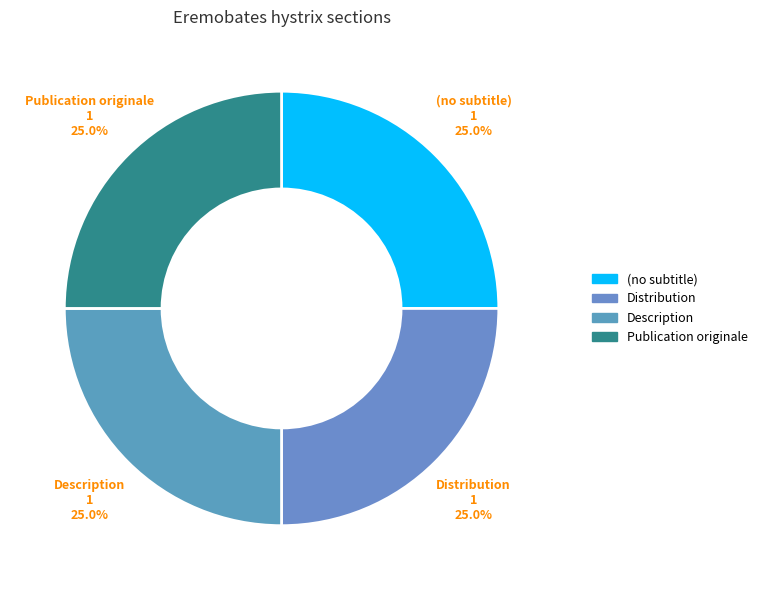

What percentage is NOT represented by Publication originale?

75.0%